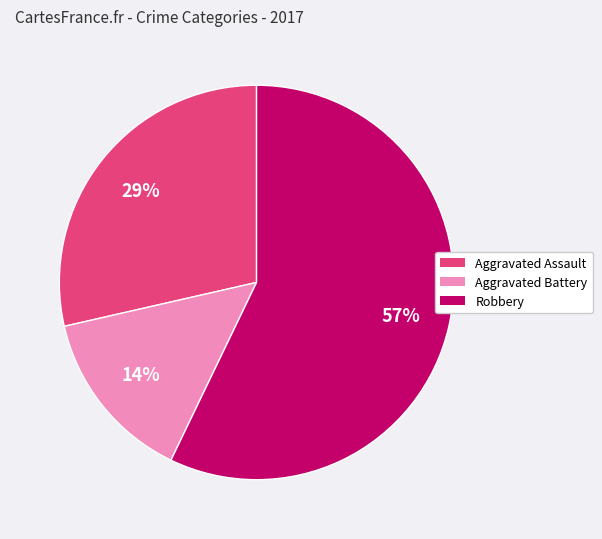

How many slices are in this pie chart?

3